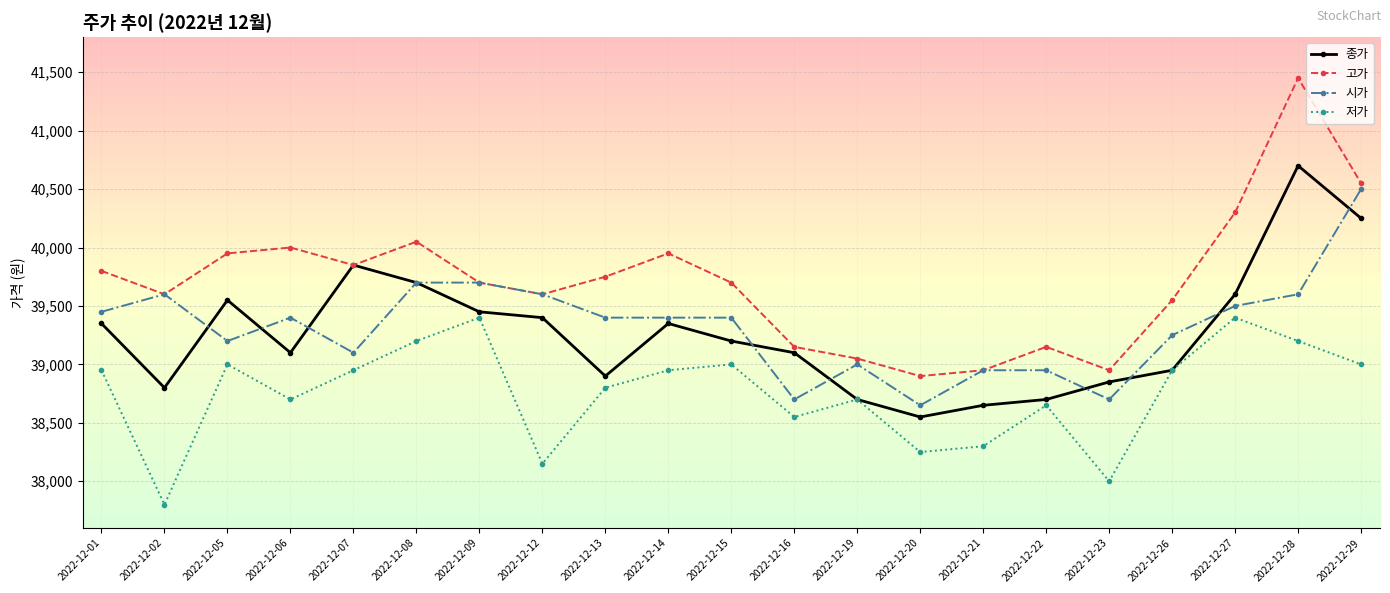

What is the sum of the 고가 values at 2022-12-01 and 2022-12-09?

79500